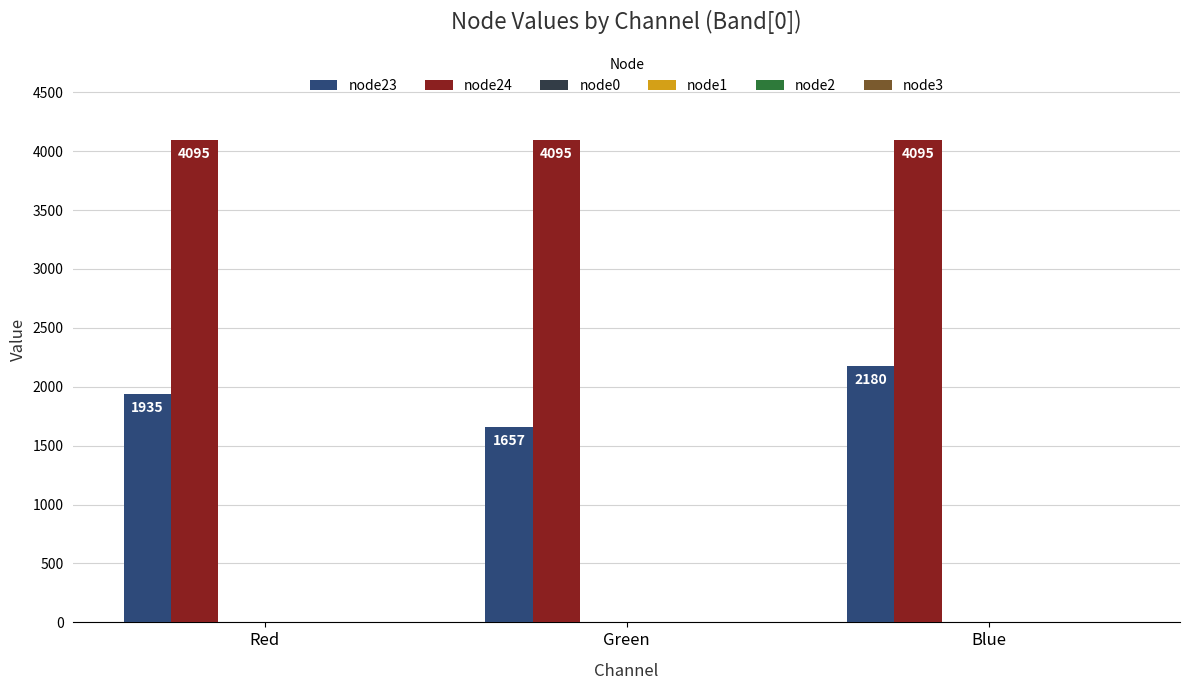

At how many categories does at least one series exceed 2503?

3